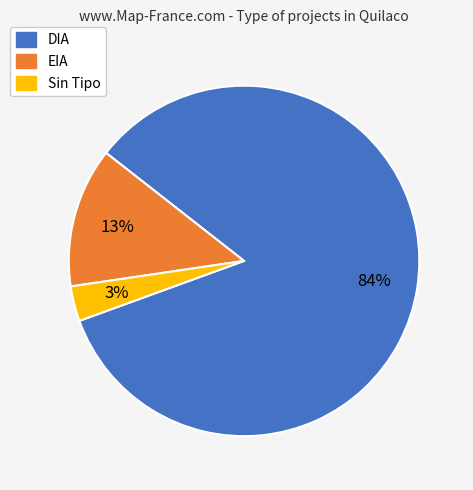

To the nearest percent, what is the difference between the largest and smallest slice percentages?

81%